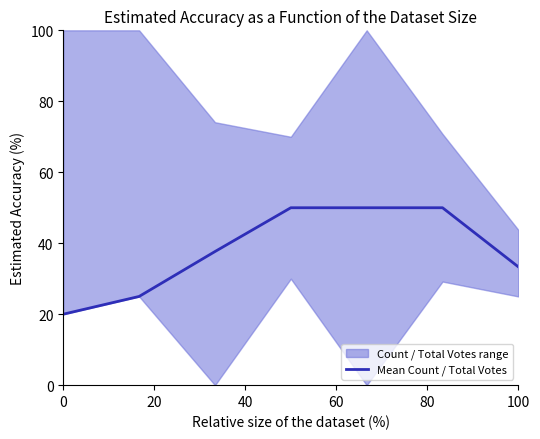

How many lines are shown in the chart?

1